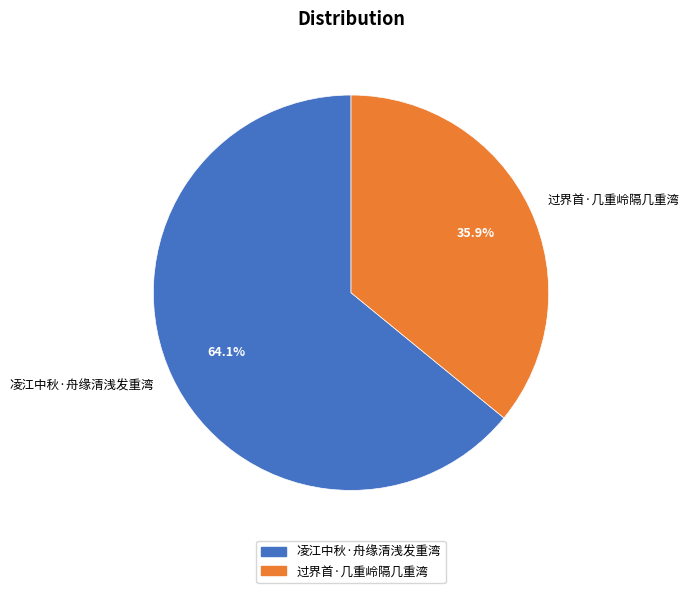

Which has a higher value, 凌江中秋·舟缘清浅发重湾 or 过界首·几重岭隔几重湾?

凌江中秋·舟缘清浅发重湾